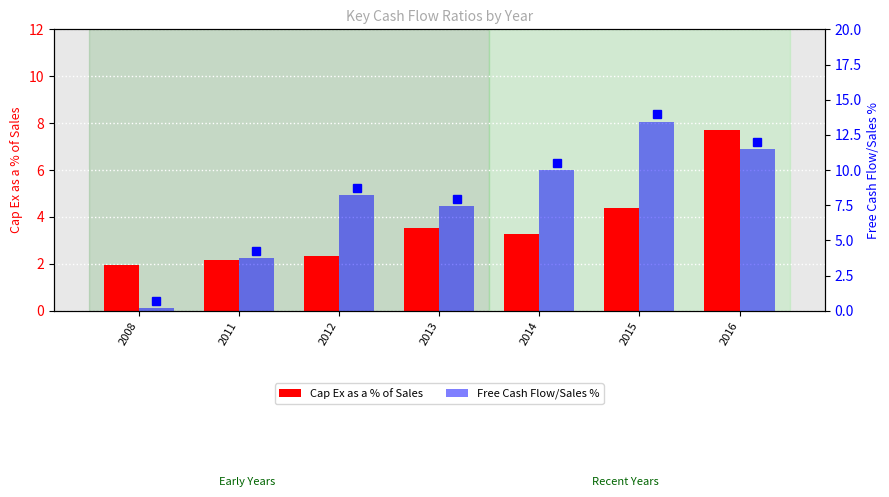

How many distinct data groups are displayed?

2